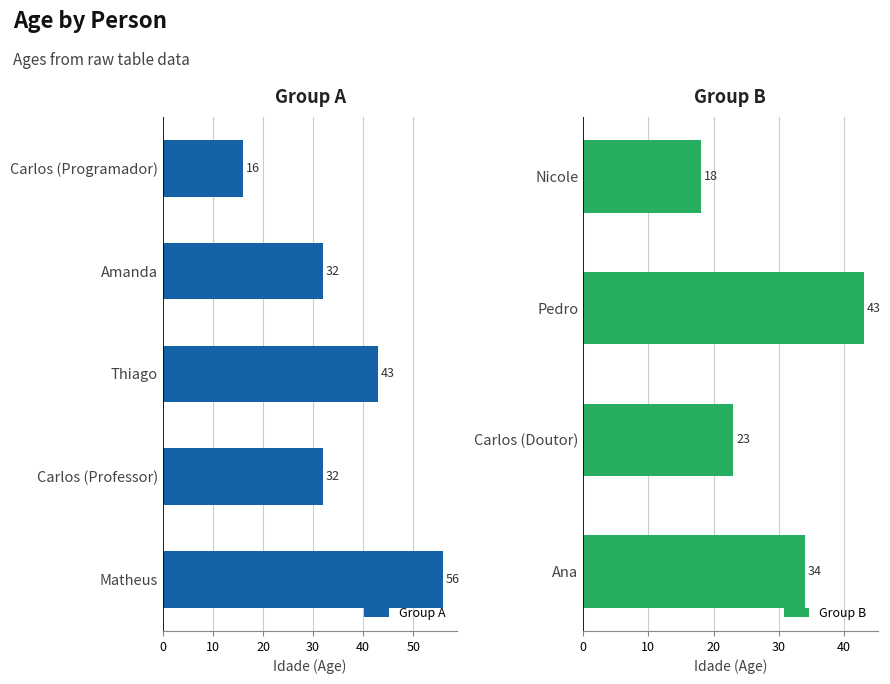

Is it true that the value at Pedro is 43?

True